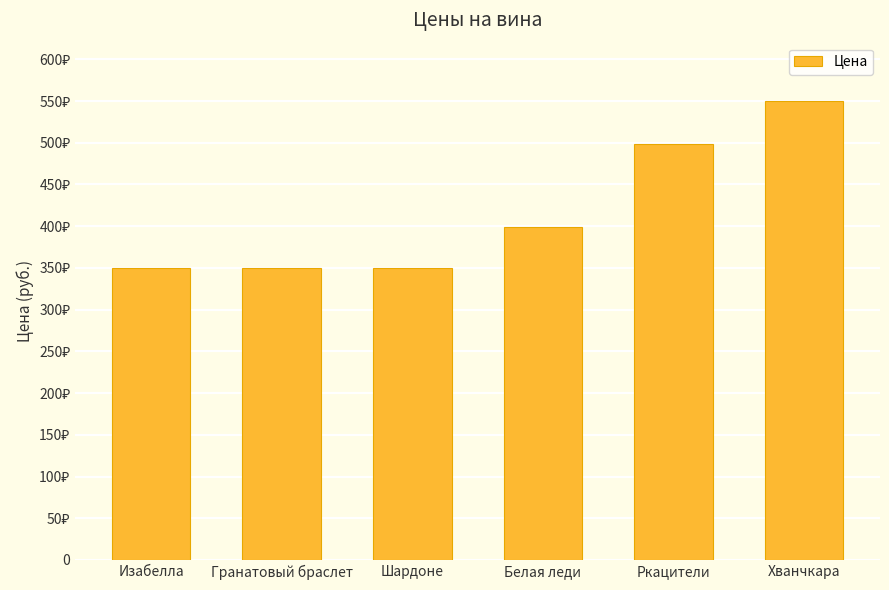

Reading left to right, list all the values displayed in this chart.

350	350	350	399	499	550